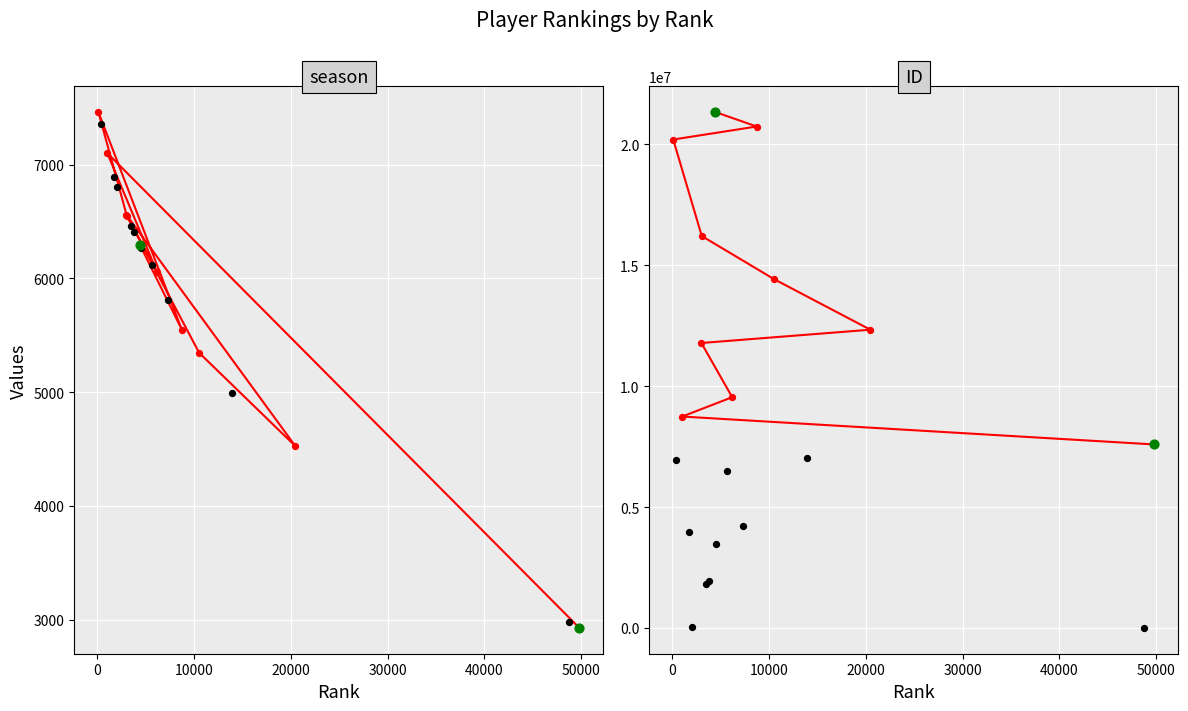

Which series has the largest total across all categories?

ID